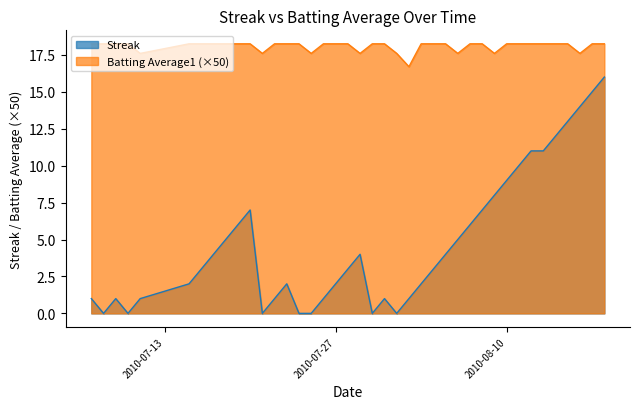

Reading left to right, what are all the values shown in this chart?

Streak: 1.0	0.0	1.0	0.0	1.0	2.0	3.0	4.0	5.0	6.0	7.0	0.0	1.0	2.0	0.0	0.0	1.0	2.0	3.0	4.0	0.0	1.0	0.0	1.0	2.0	3.0	4.0	5.0	6.0	7.0	8.0	9.0	10.0	11.0	11.0	12.0	13.0	14.0	15.0	16.0
Batting Average1: 18.2	18.2	18.2	18.2	17.6	18.2	18.2	18.2	18.2	18.2	18.2	17.6	18.2	18.2	18.2	17.6	18.2	18.2	18.2	17.6	18.2	18.2	17.6	16.7	18.2	18.2	18.2	17.6	18.2	18.2	17.6	18.2	18.2	18.2	18.2	18.2	18.2	17.6	18.2	18.2